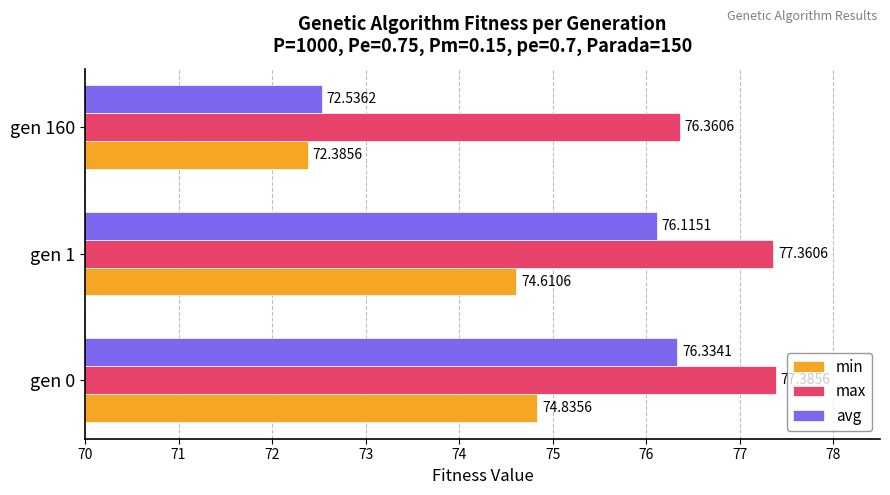

Rank the series at gen 0 from highest to lowest value.

max, avg, min